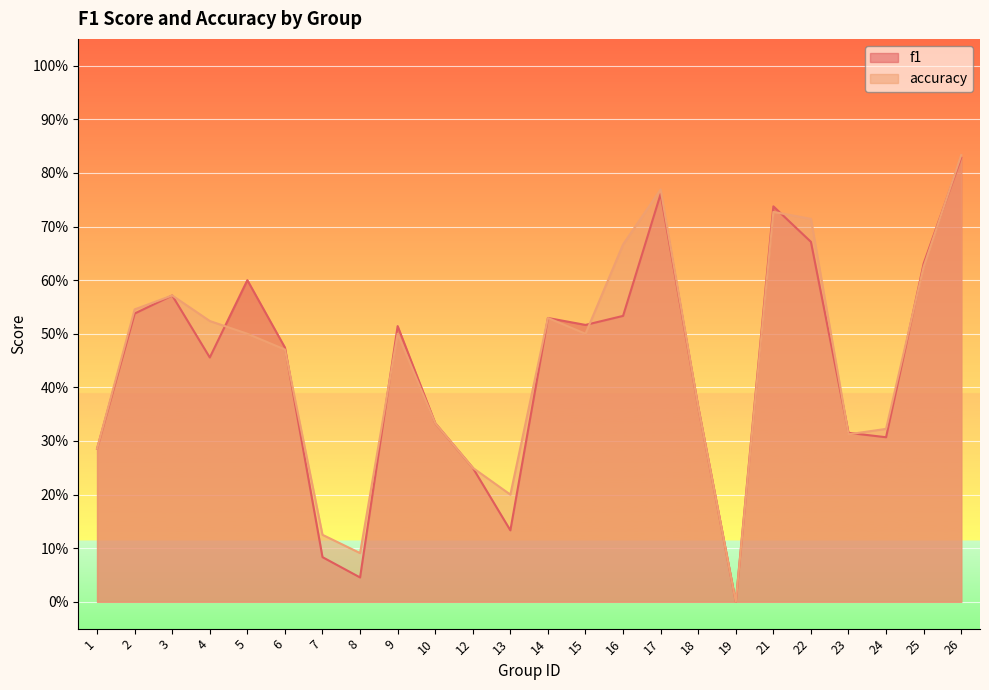

The value of accuracy at 9 is 0.5. True or false?

True